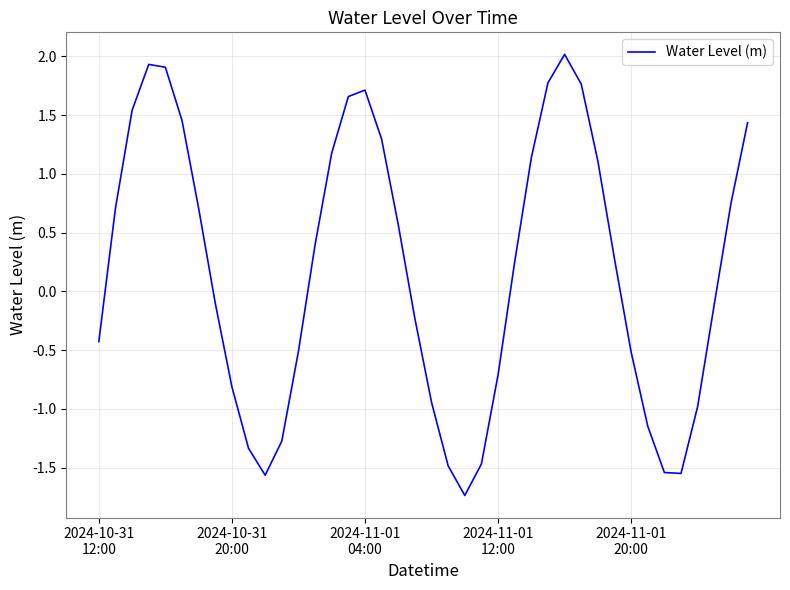

What is the difference between the maximum and minimum values?

3.8